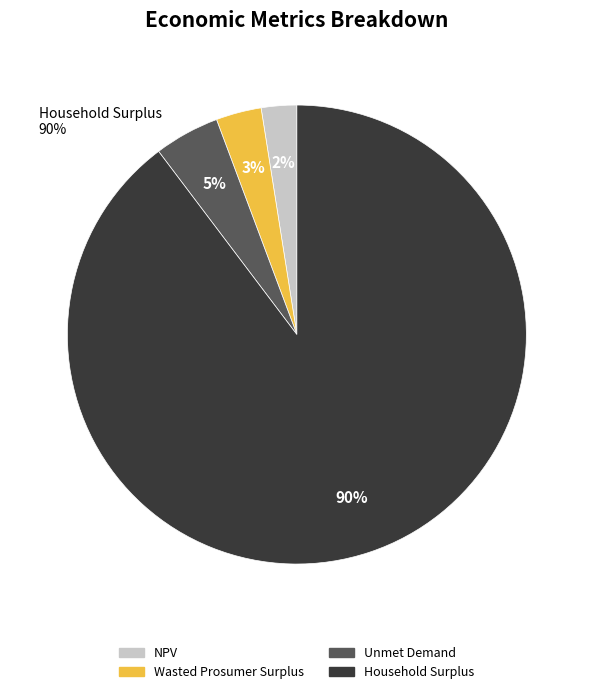

To the nearest percent, what is the average slice percentage?

25%